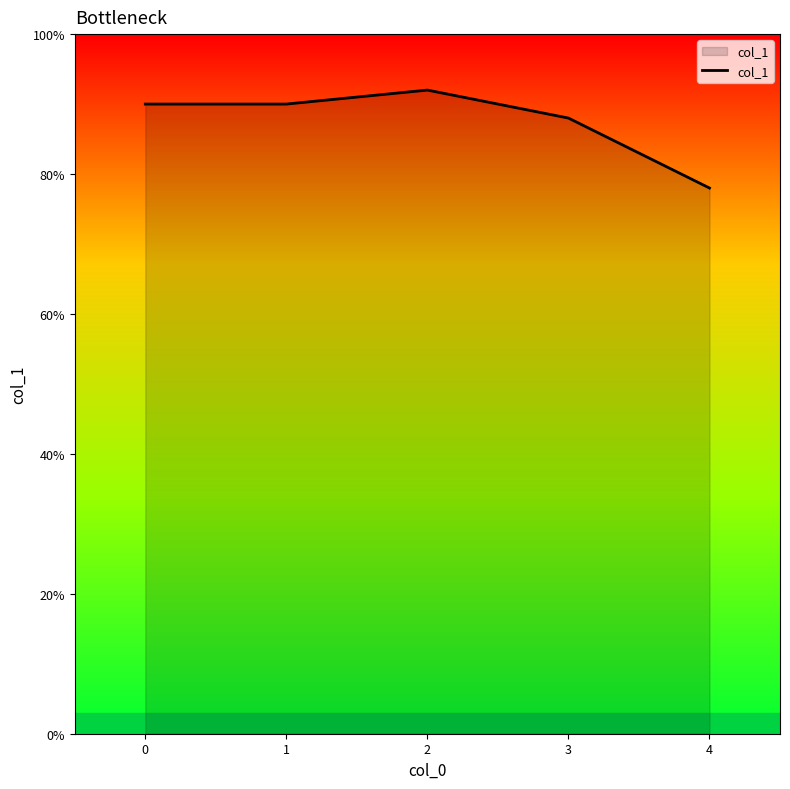

Reading left to right, list all the values displayed in this chart.

0.9	0.9	0.9	0.9	0.8